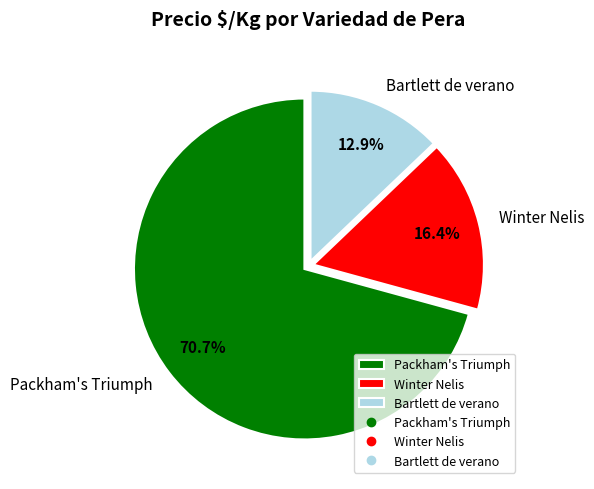

Which category has the biggest portion of the pie?

Packham's Triumph